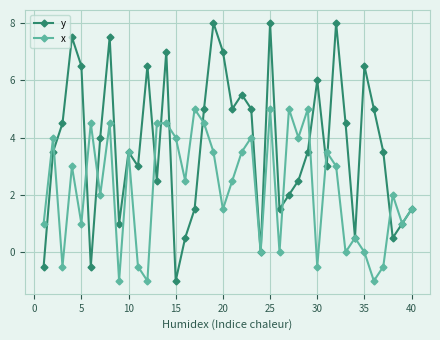

How many interior local valleys does the y series have?

11